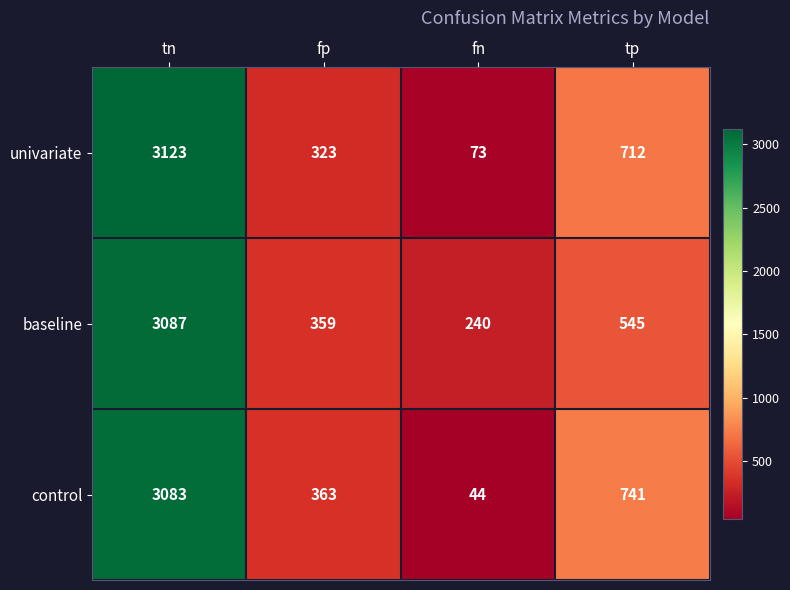

Where does the control series first go above 741?

tn